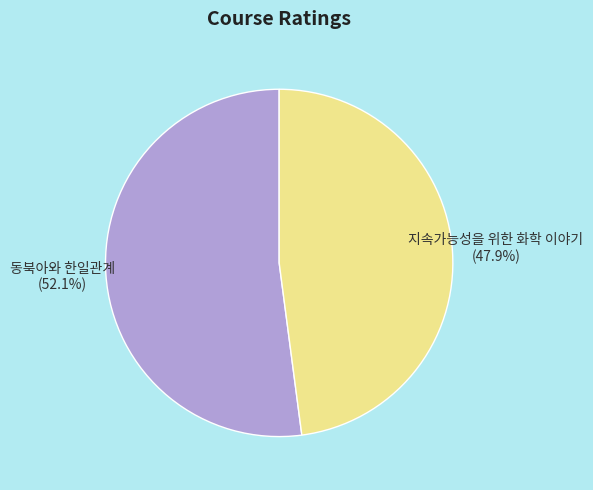

To the nearest percent, what is the average slice percentage?

50%